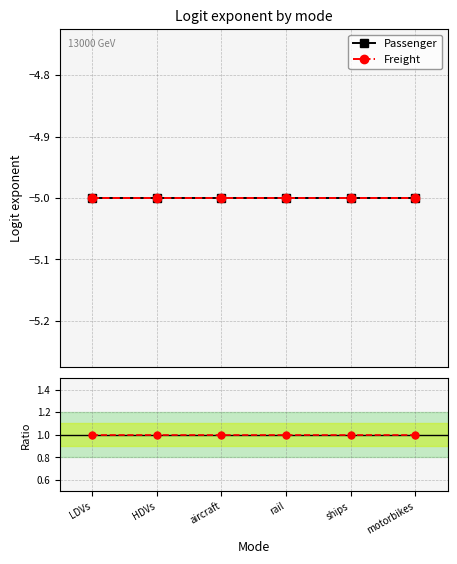

What is the value of the Passenger point at the 2nd from the left?

-5